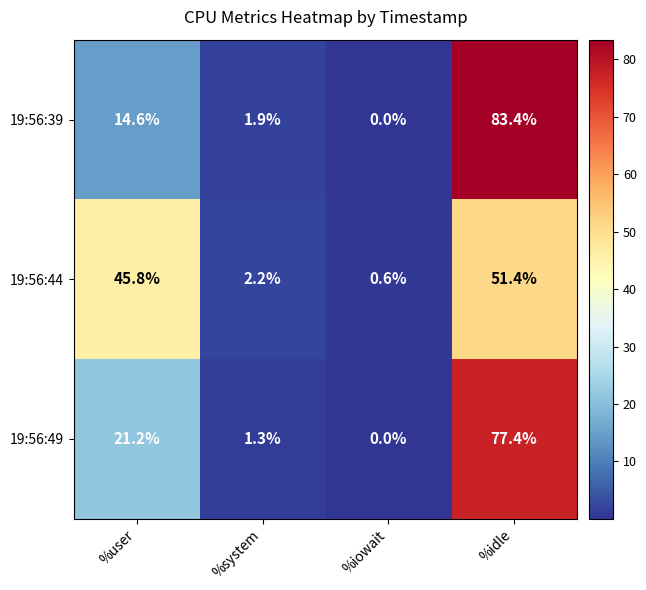

What is the difference between the maximum and minimum values in the 19:56:49 series?

77.4